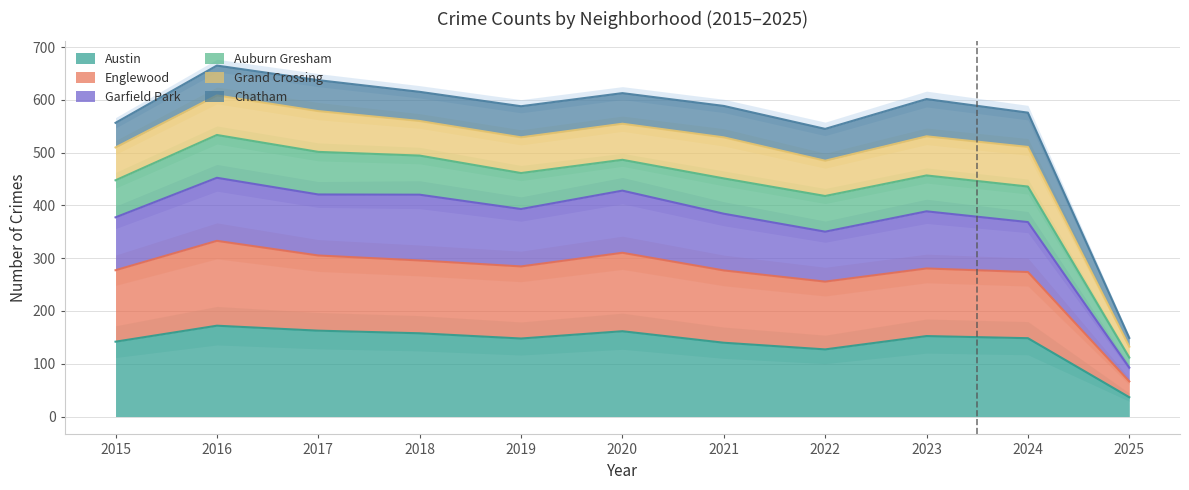

Is it true that Austin equals 36.5 at 2025?

True